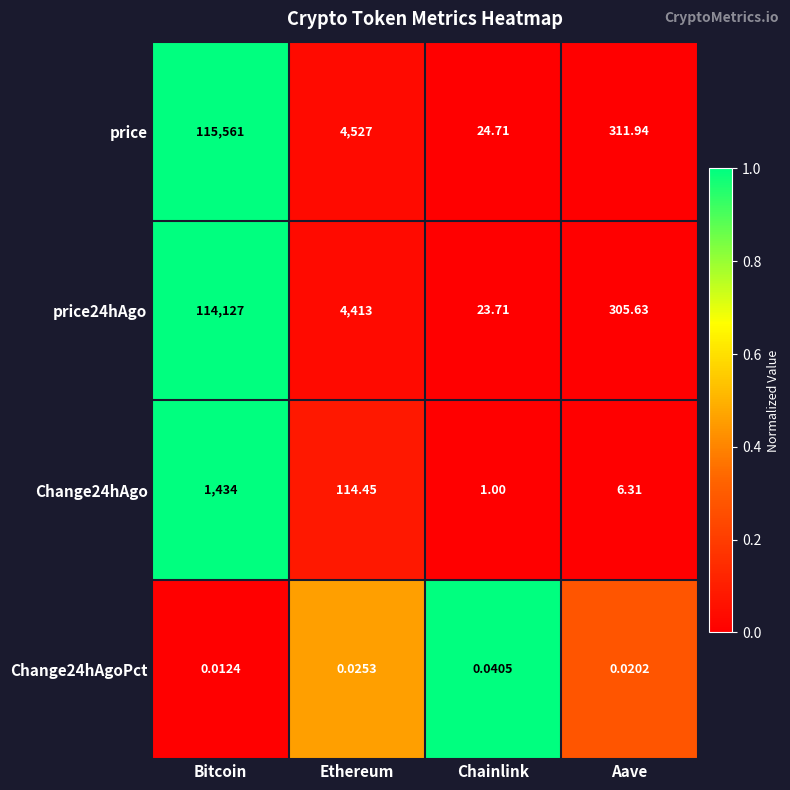

Which category has the lowest value across all series?

Bitcoin